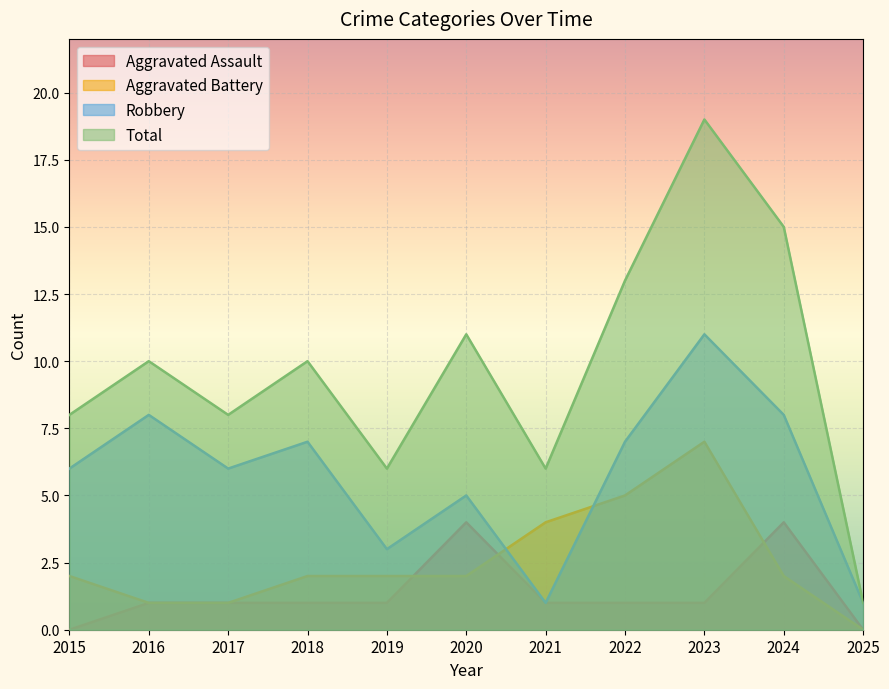

What is the value of the Total point at the 9th from the left?

19